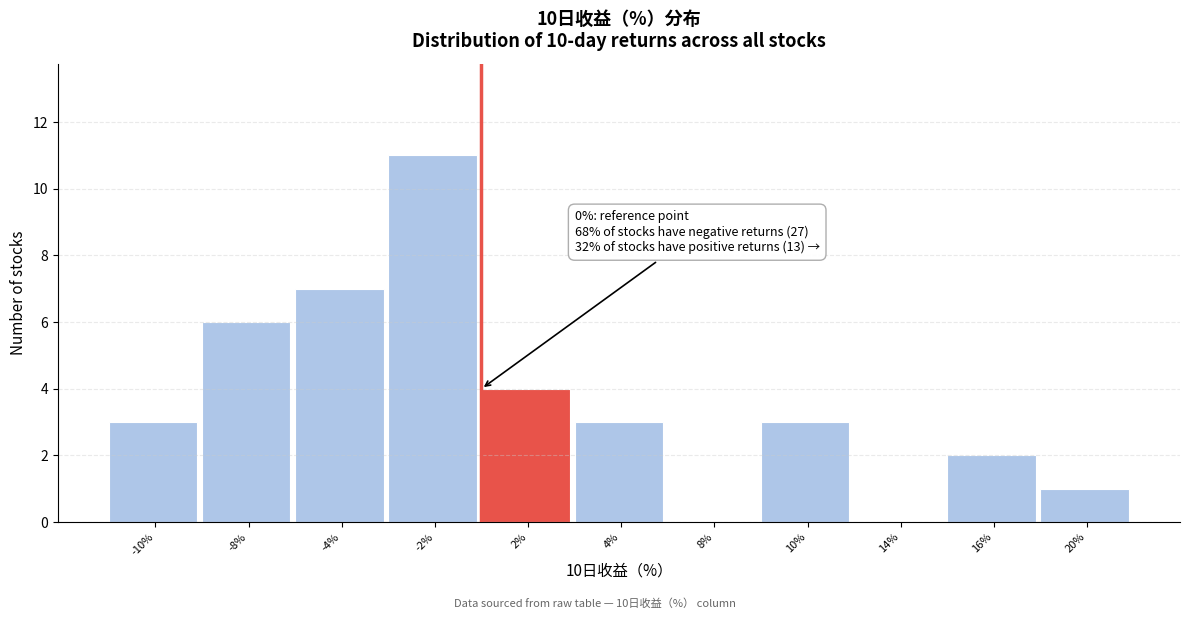

Reading right to left, transcribe all the data shown in this chart.

20%=1	16%=2	14%=0	10%=3	8%=0	4%=3	2%=4	-2%=11	-4%=7	-8%=6	-10%=3